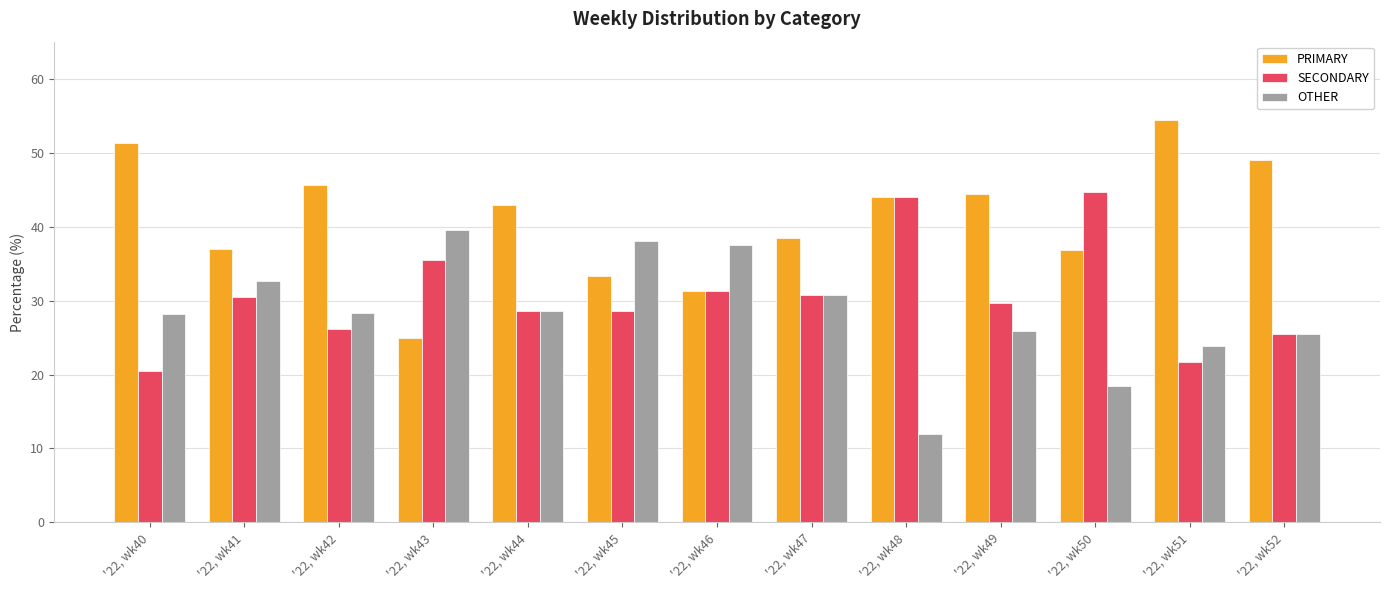

Rank the series by their average value, from highest to lowest.

PRIMARY, SECONDARY, OTHER